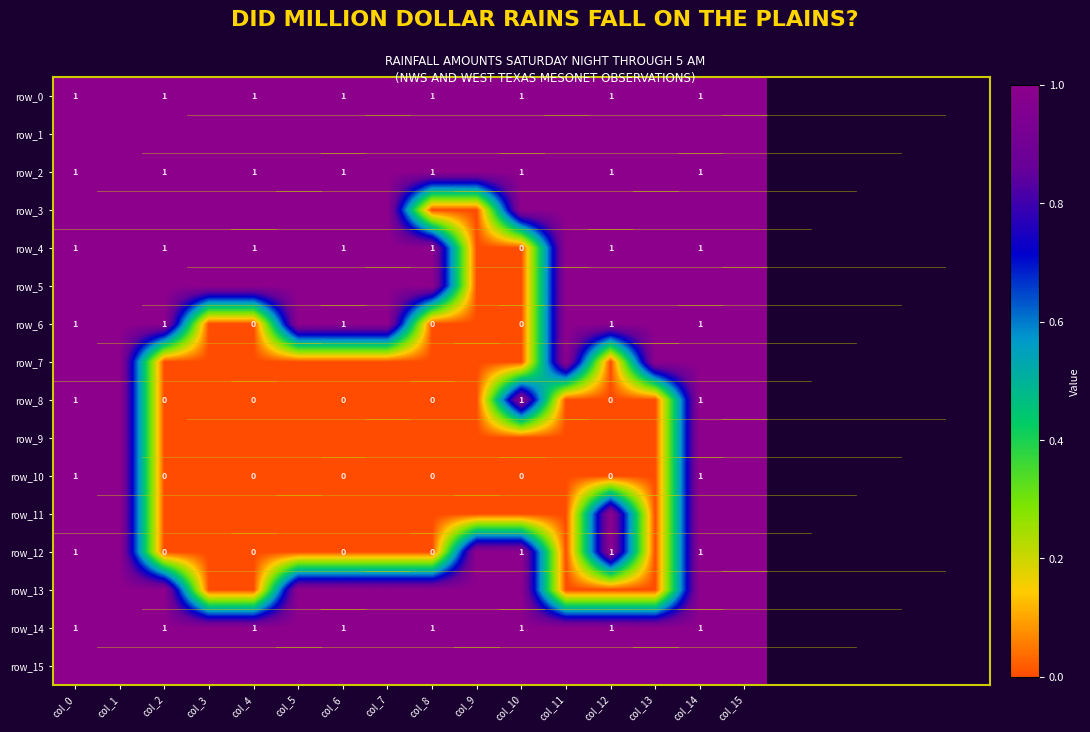

Is the value of row_12 at col_4 greater than the value of row_0 at col_6?

No